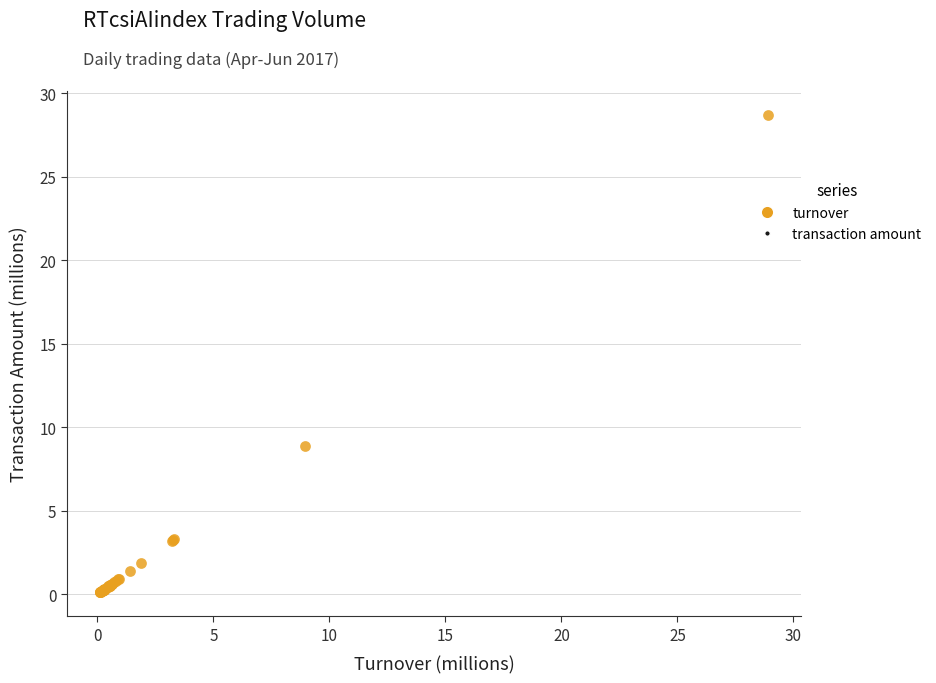

What Y value in the scatter plot is closest to 14?

8.9